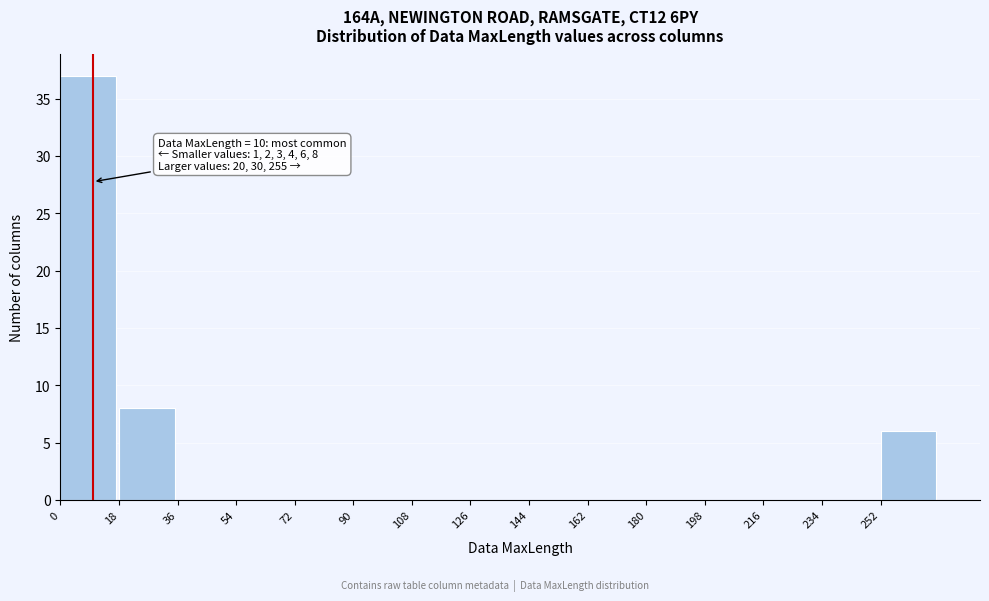

Over which range of the x-axis is the bar tallest?

0 to 18